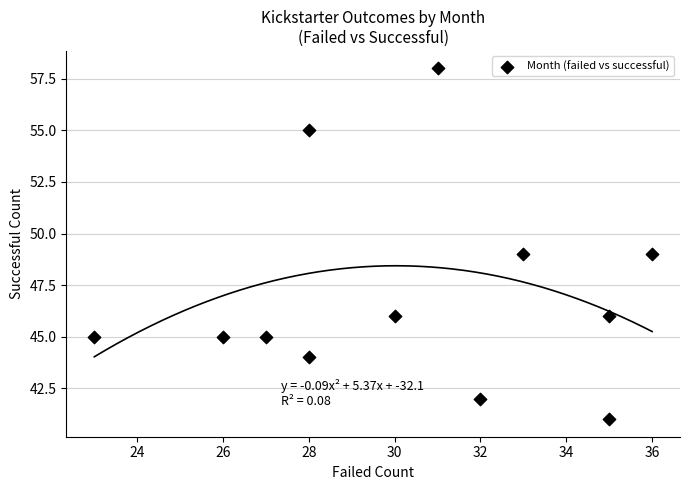

What is the range of X values (max minus min)?

13